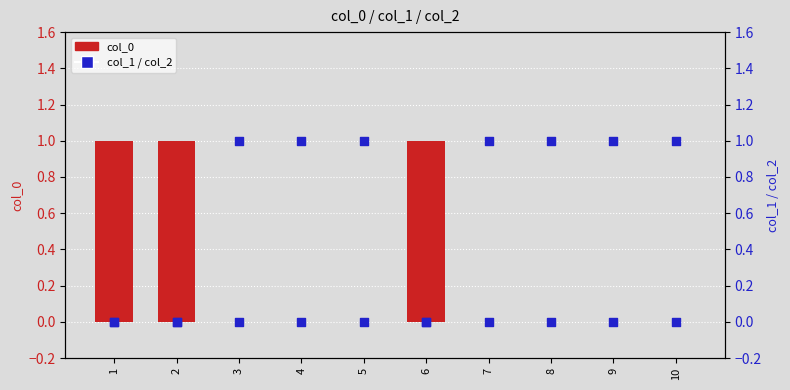

At how many categories does at least one series exceed 0?

10